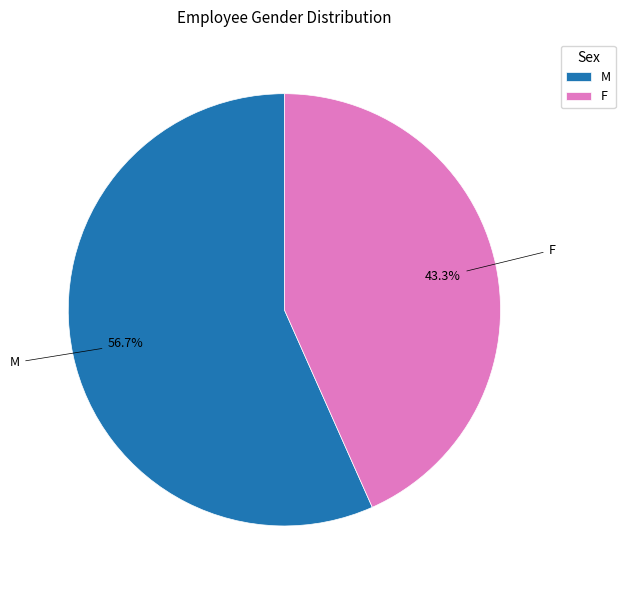

Which category has the biggest portion of the pie?

M